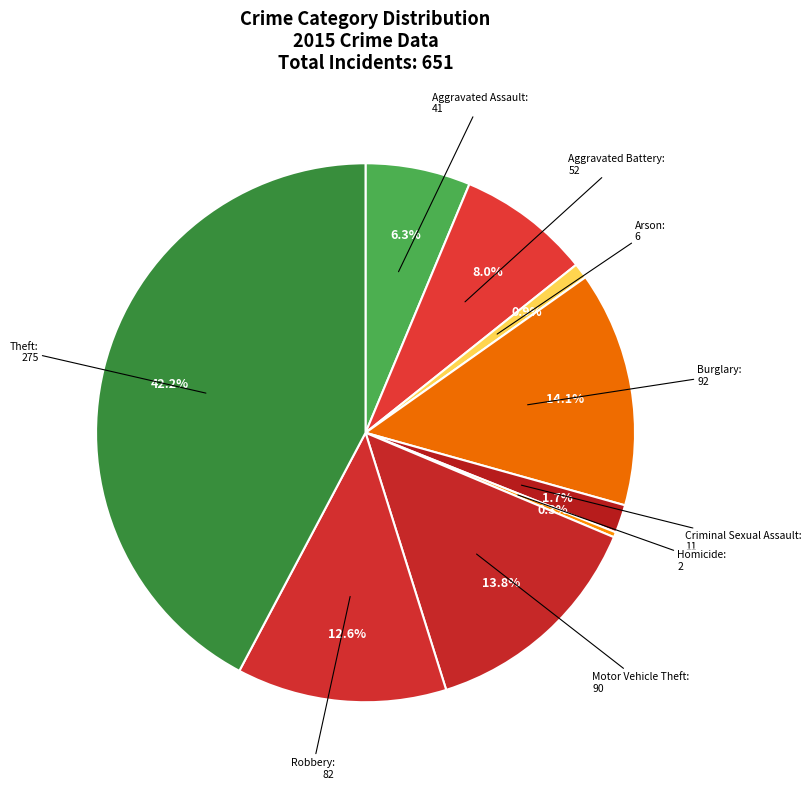

To the nearest percent, what is the combined percentage of Theft and Criminal Sexual Assault?

44%